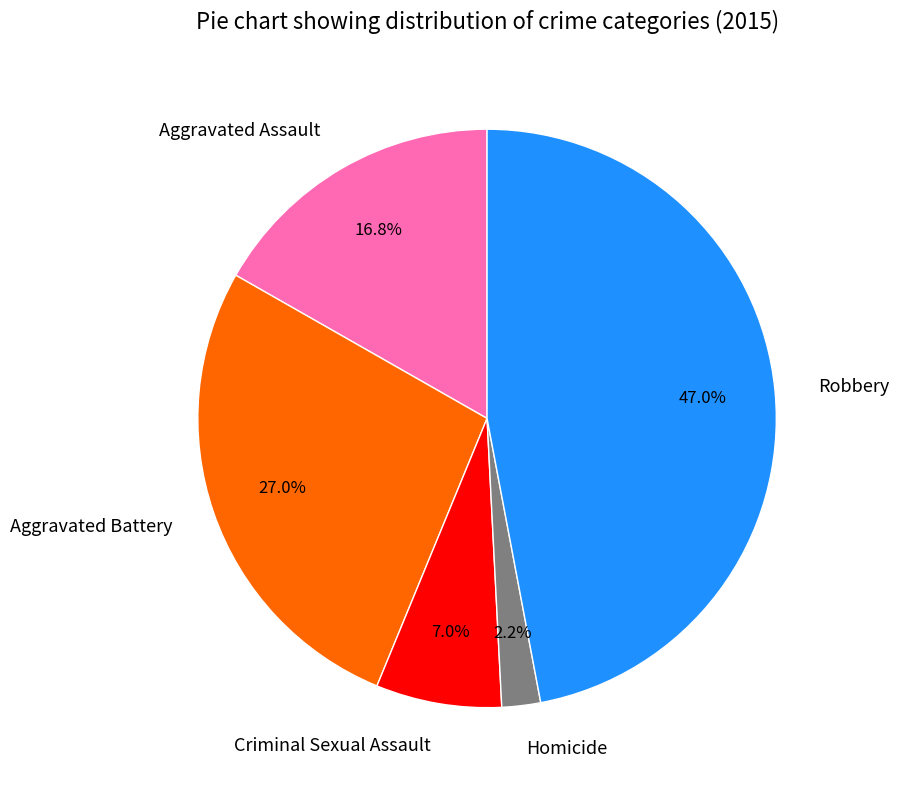

Count the number of slices in the pie.

5